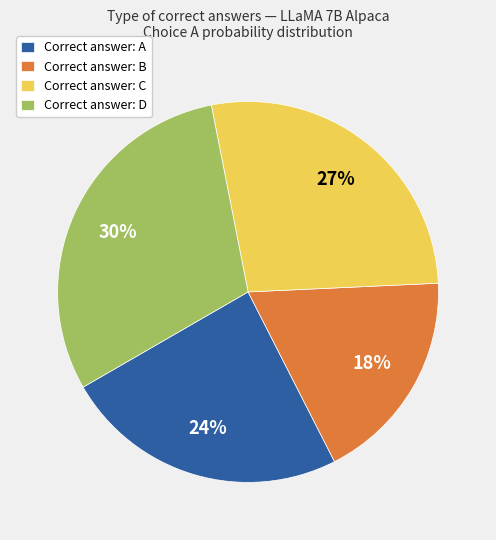

Count the number of slices in the pie.

4